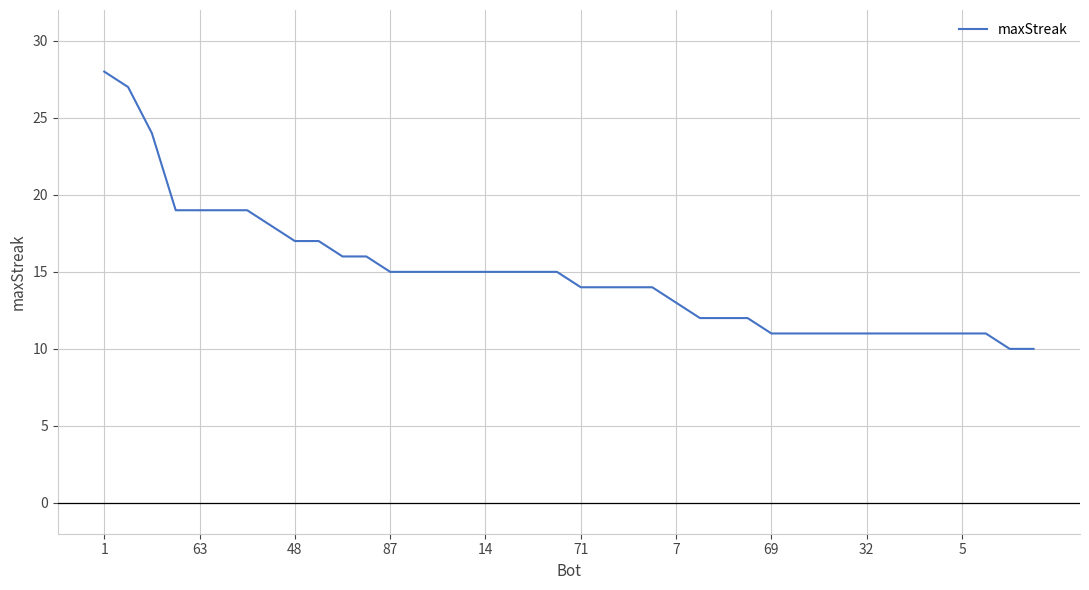

What is the difference between the maximum and minimum values?

18